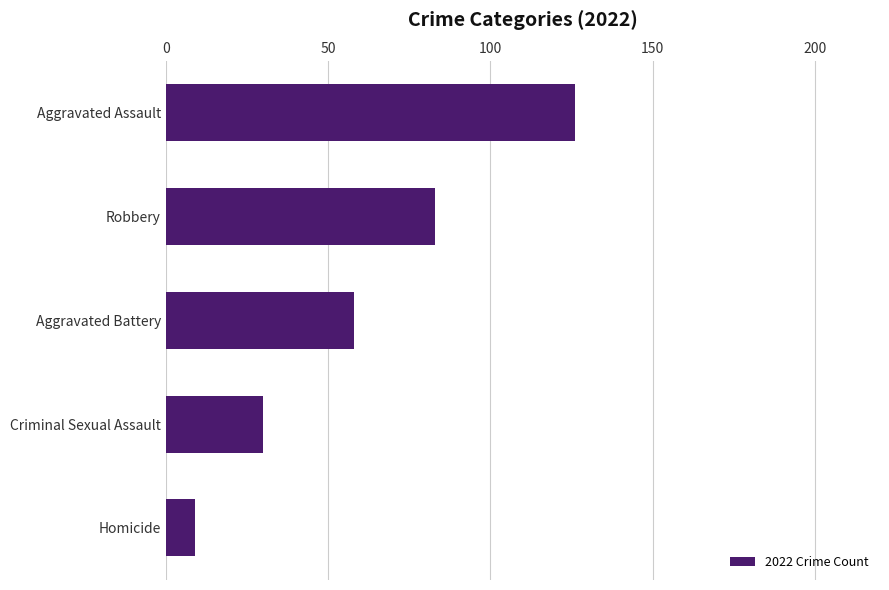

Rank the categories by value from lowest to highest.

Homicide, Criminal Sexual Assault, Aggravated Battery, Robbery, Aggravated Assault